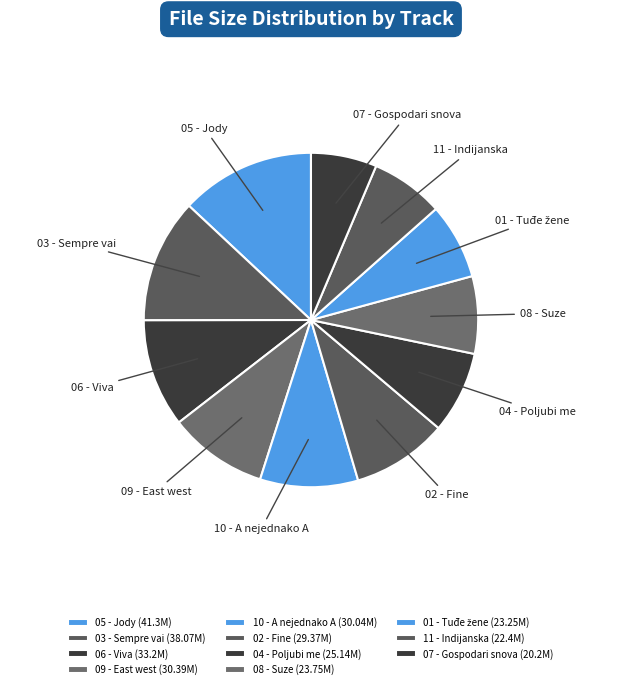

Rank the categories by value from lowest to highest.

07 - Gospodari snova.flac, 11 - Indijanska.flac, 01 - Tuđe žene.flac, 08 - Suze.flac, 04 - Poljubi me.flac, 02 - Fine.flac, 10 - A nejednako A.flac, 09 - East west.flac, 06 - Viva.flac, 03 - Sempre vai.flac, 05 - Jody.flac